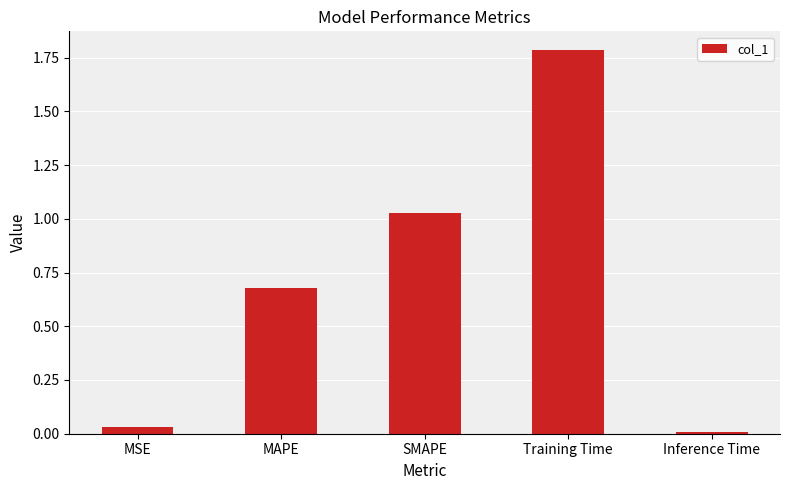

What is the sum of all values?

3.5